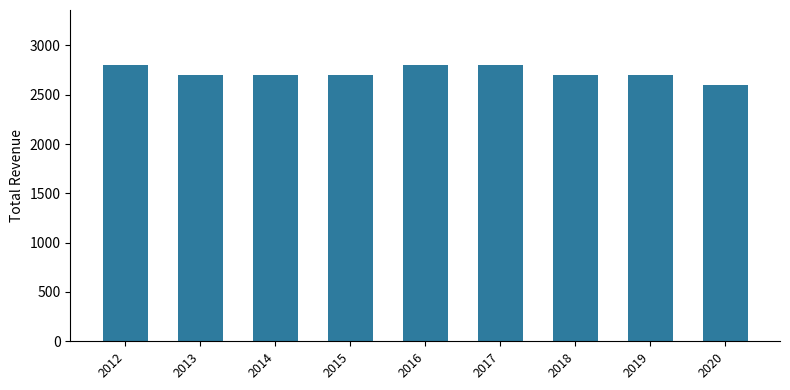

What is the average value?

2722